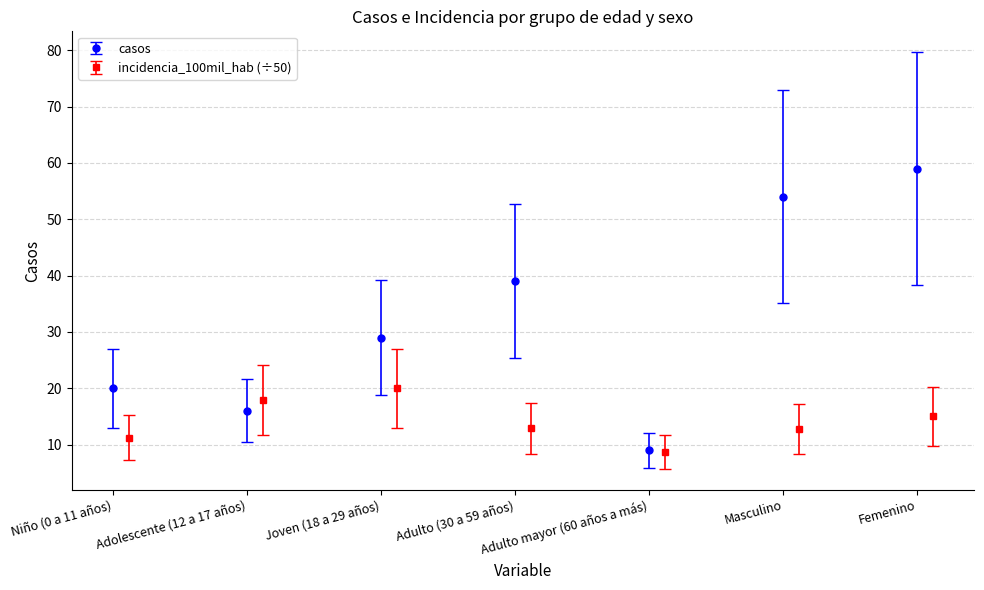

What is the value of the incidencia_100mil_hab (÷50) point at the 1st from the left?

11.2